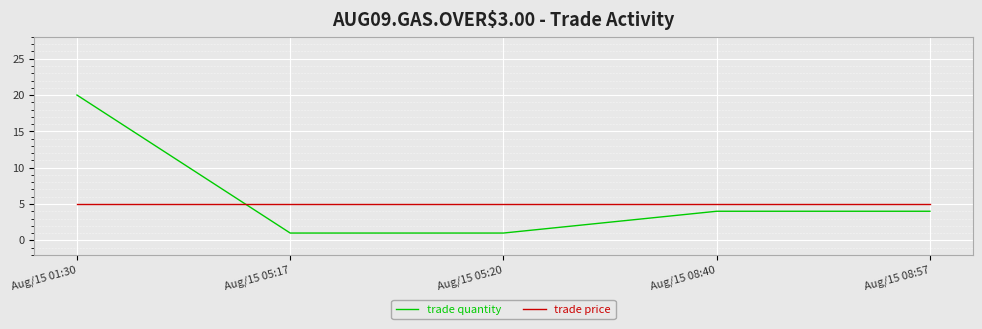

At which category is the sum across all series the highest?

Aug/15 01:30